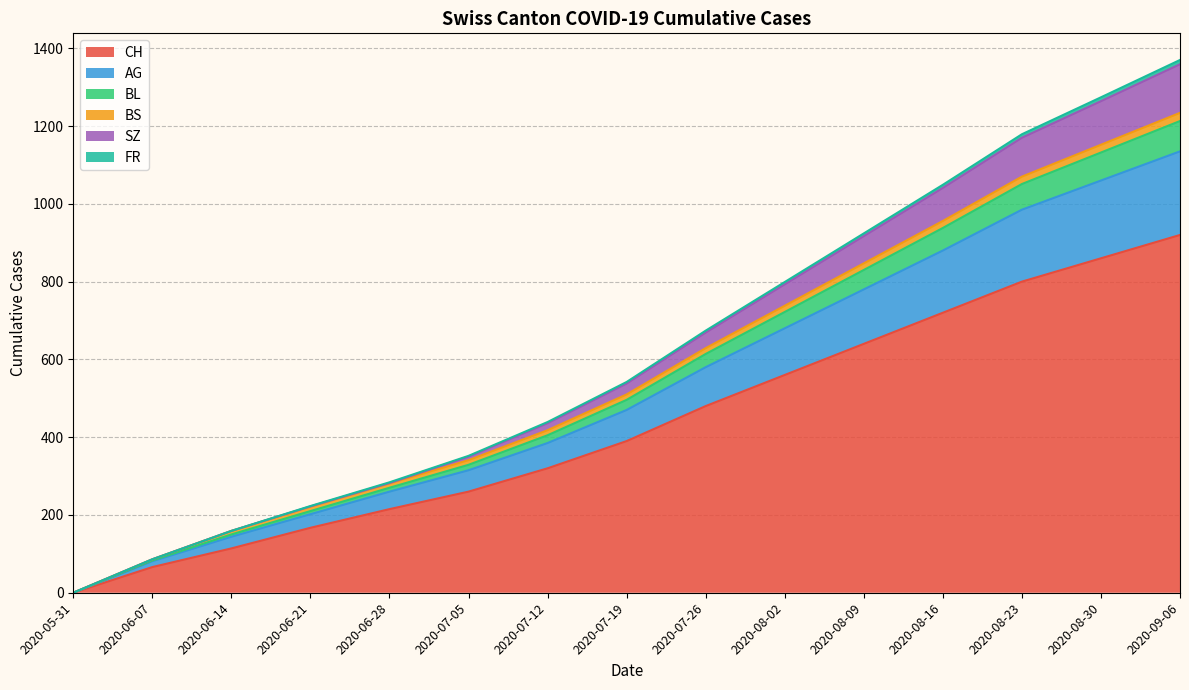

At which label is CH closest to 460?

2020-07-26